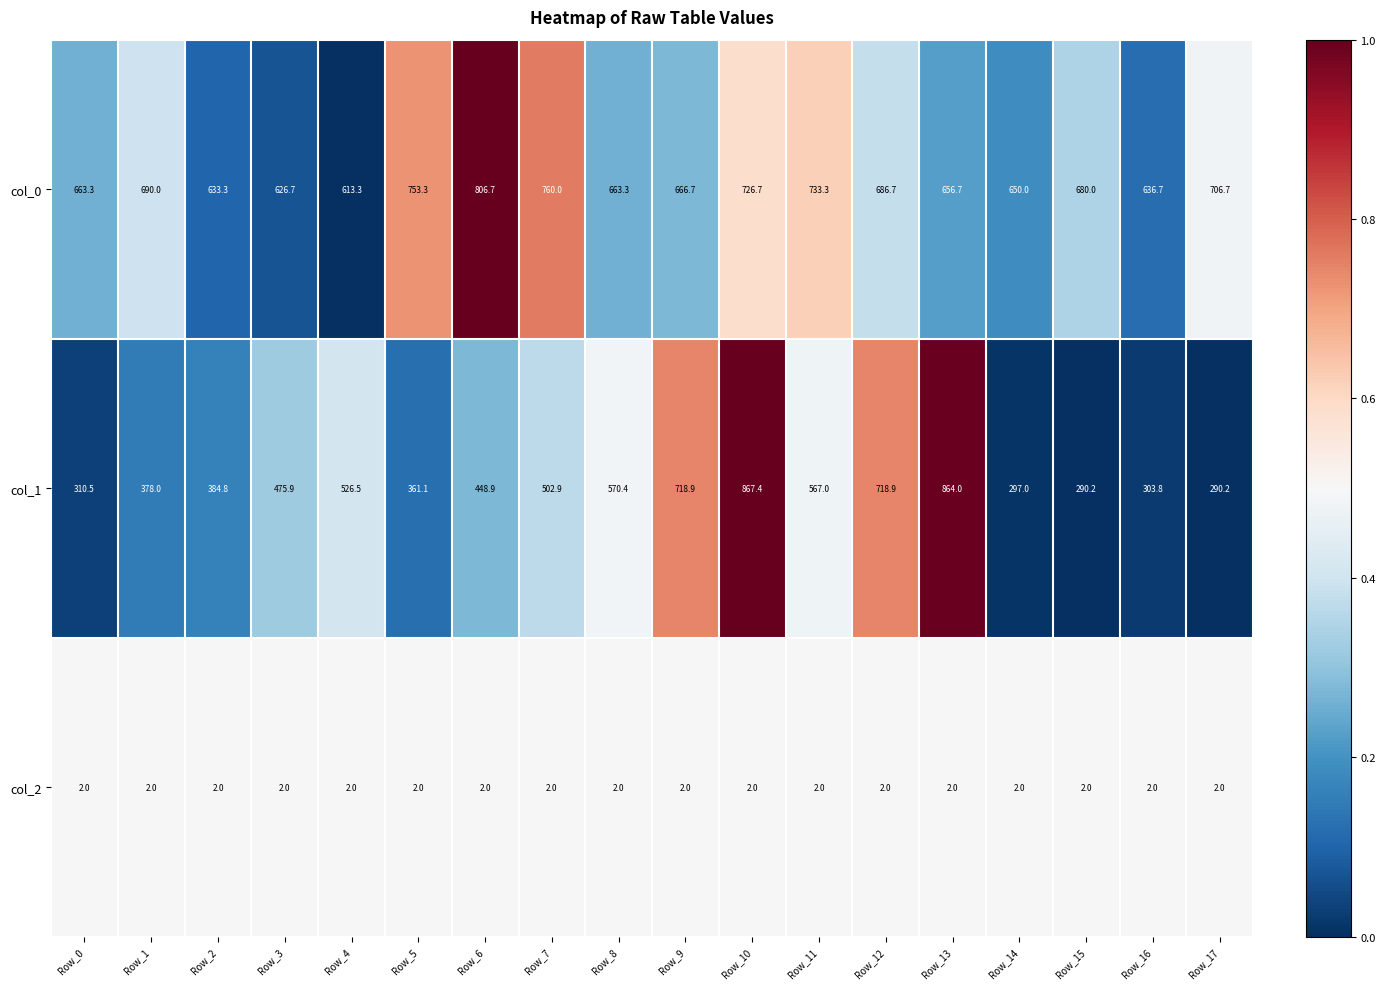

What is the greatest value displayed?

867.4